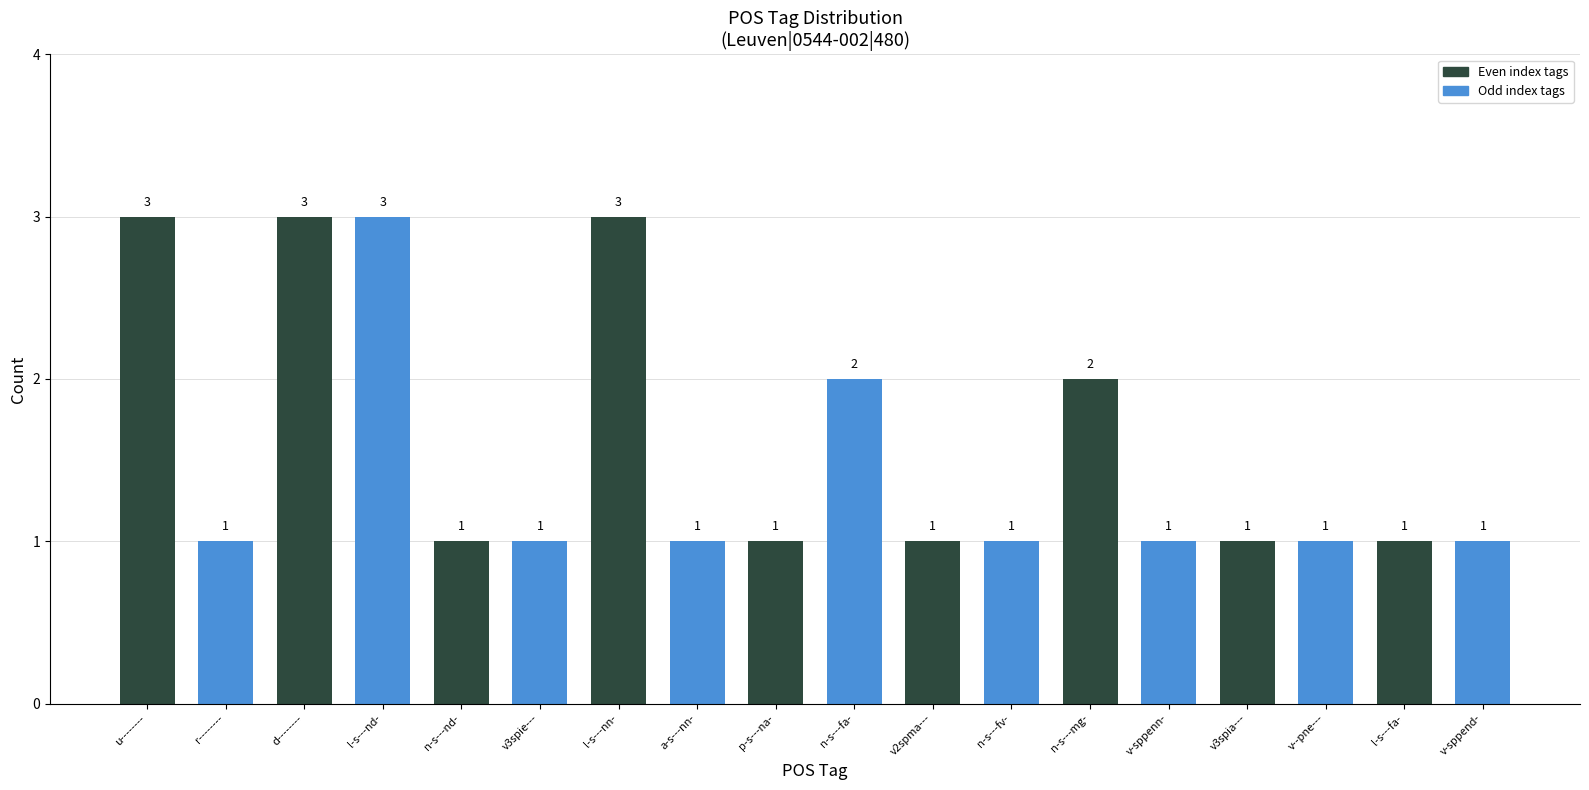

What is the difference between the second highest and minimum values?

2